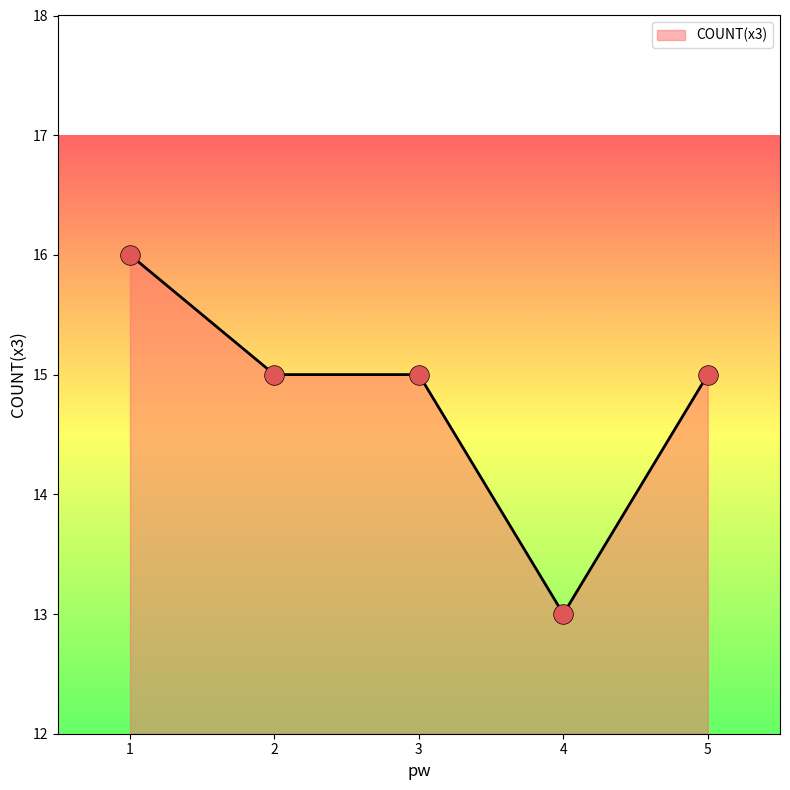

What is the change in value from 4 to 5?

+2